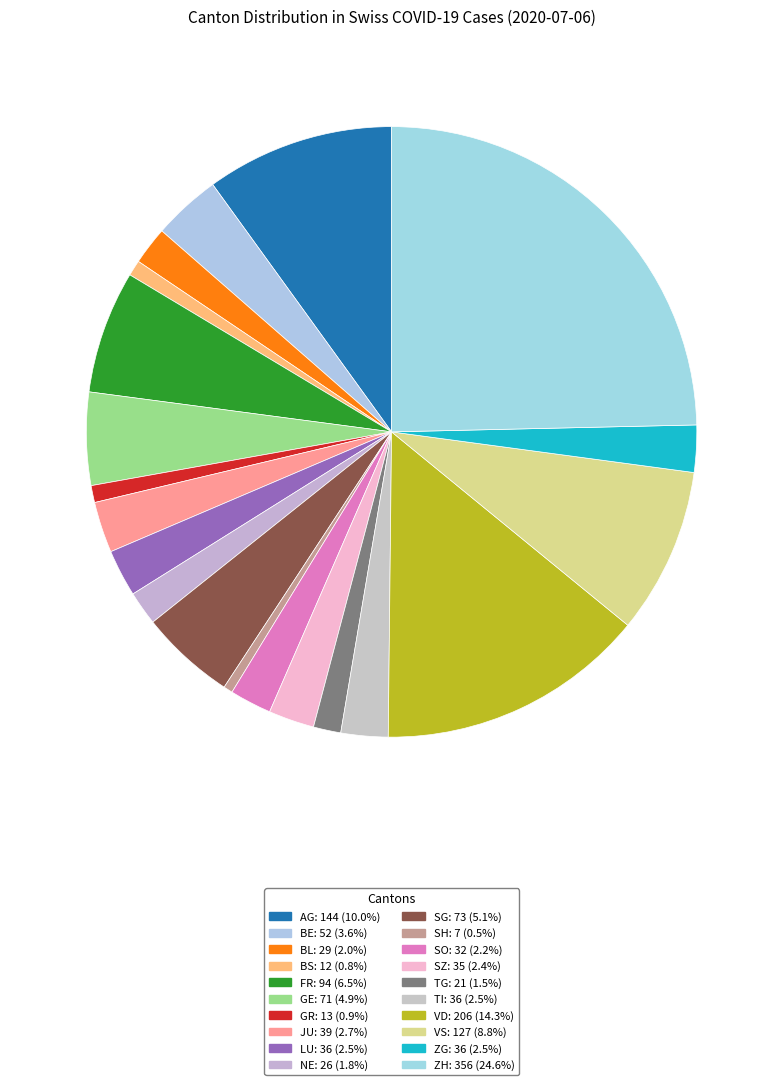

Is the sum of BE and NE greater than half?

No